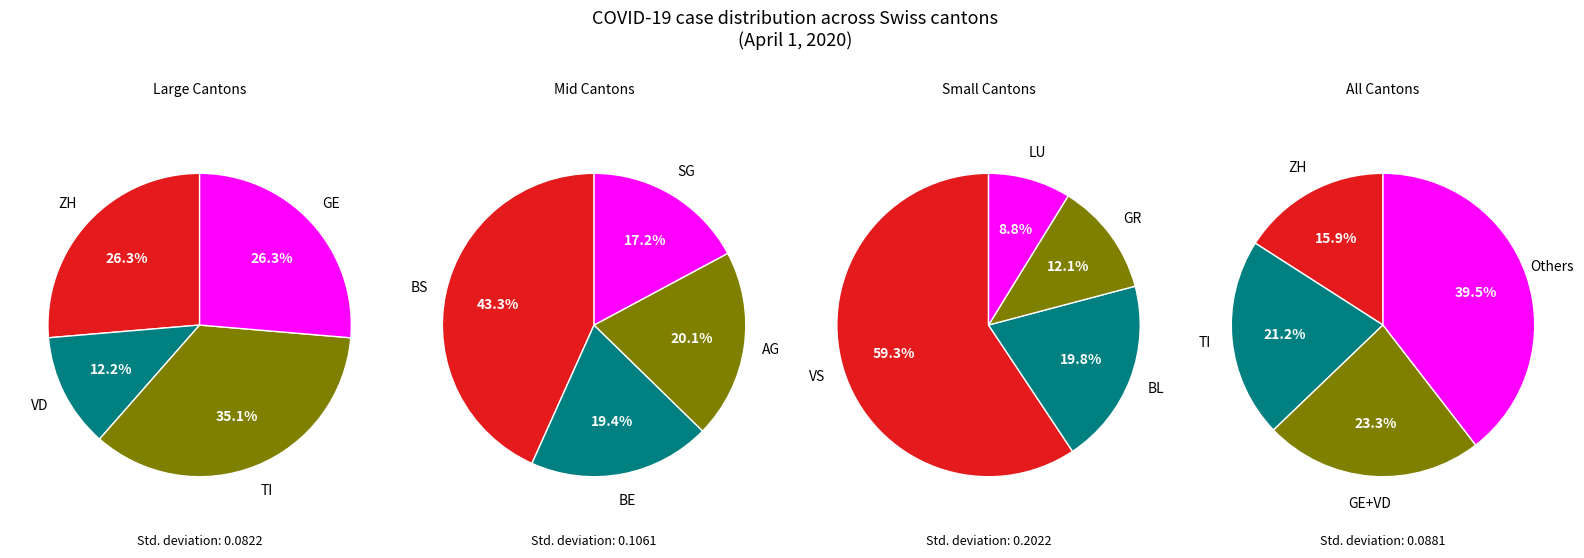

Does any single category account for the majority?

No